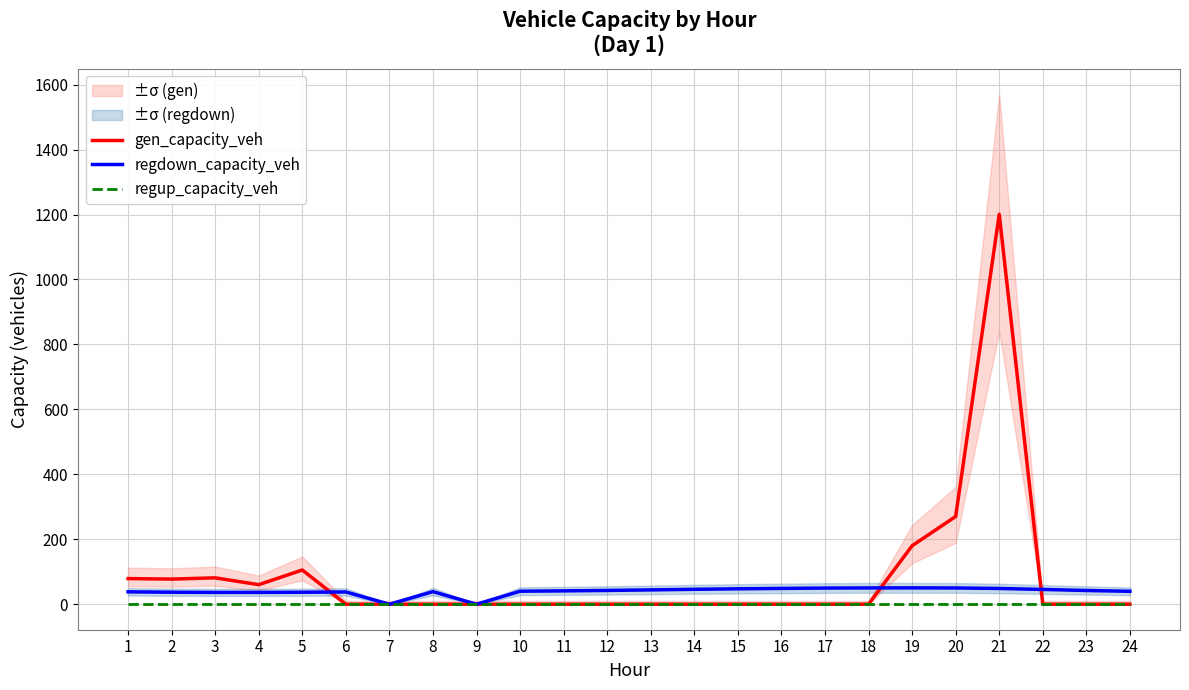

What is the sum of all regdown_capacity_veh values?

947.0